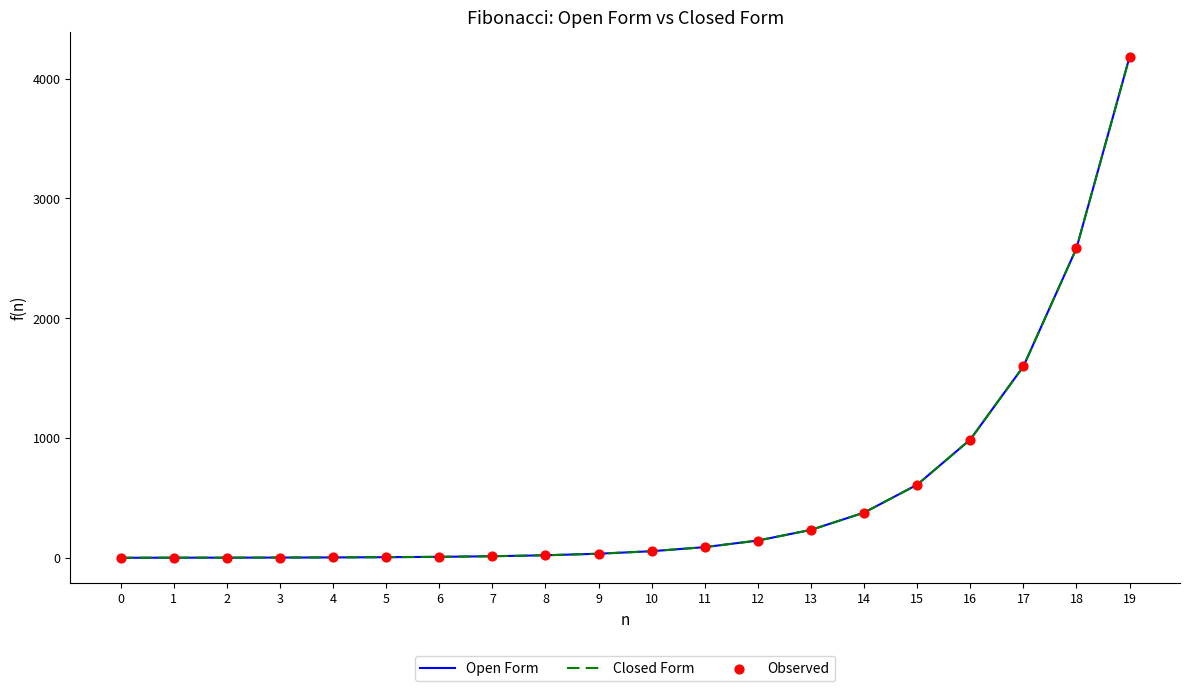

Is this an area chart (filled region under the line)?

No